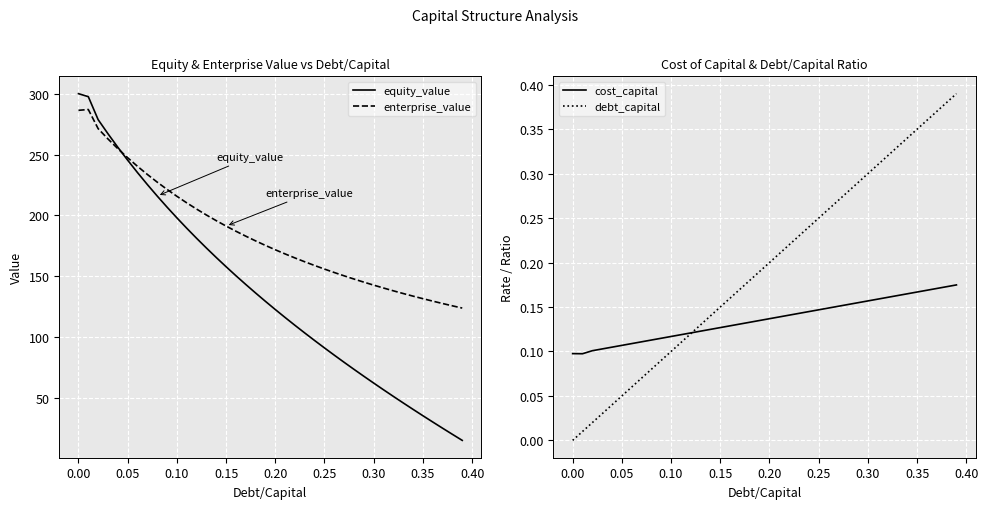

What is the lowest value of the equity_value series?

14.9